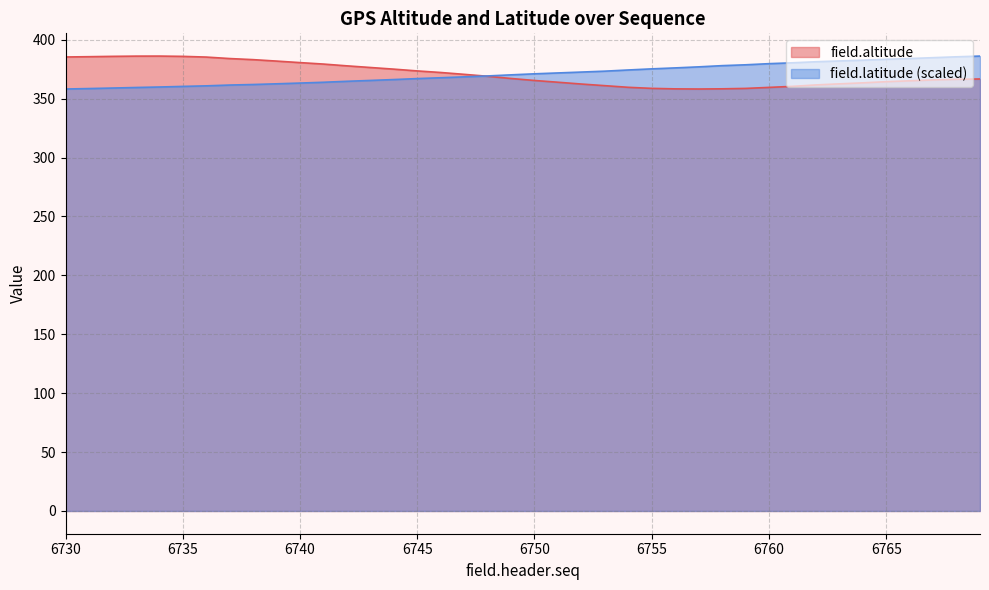

The value of field.altitude at 6730 is 385.3. True or false?

True